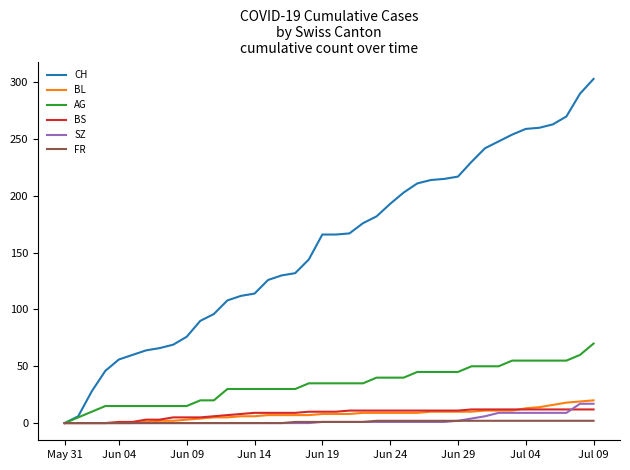

What is the maximum value shown in the chart?

303